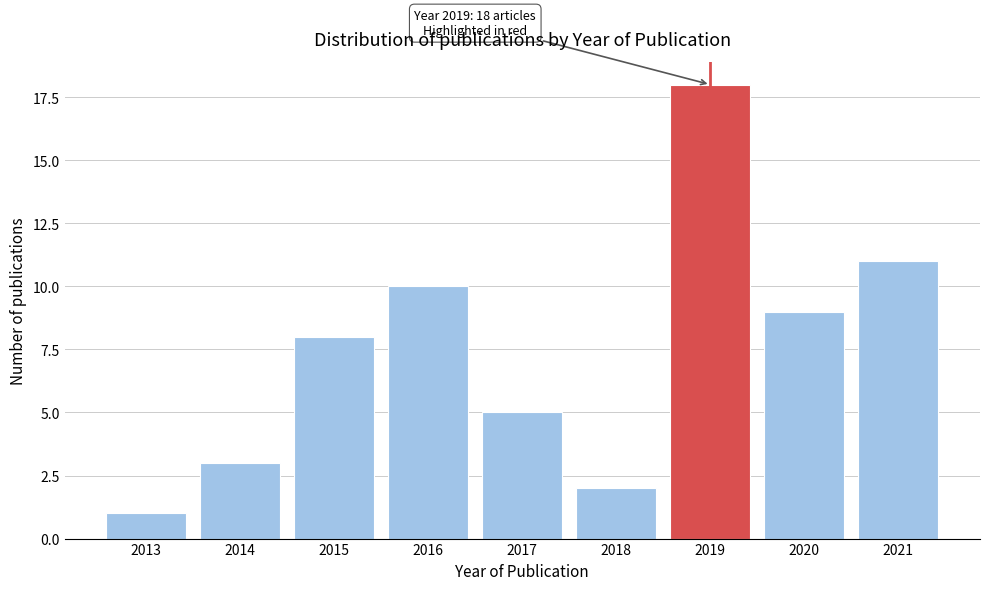

Reading left to right, list all the values displayed in this chart.

2013=1	2014=3	2015=8	2016=10	2017=5	2018=2	2019=18	2020=9	2021=11